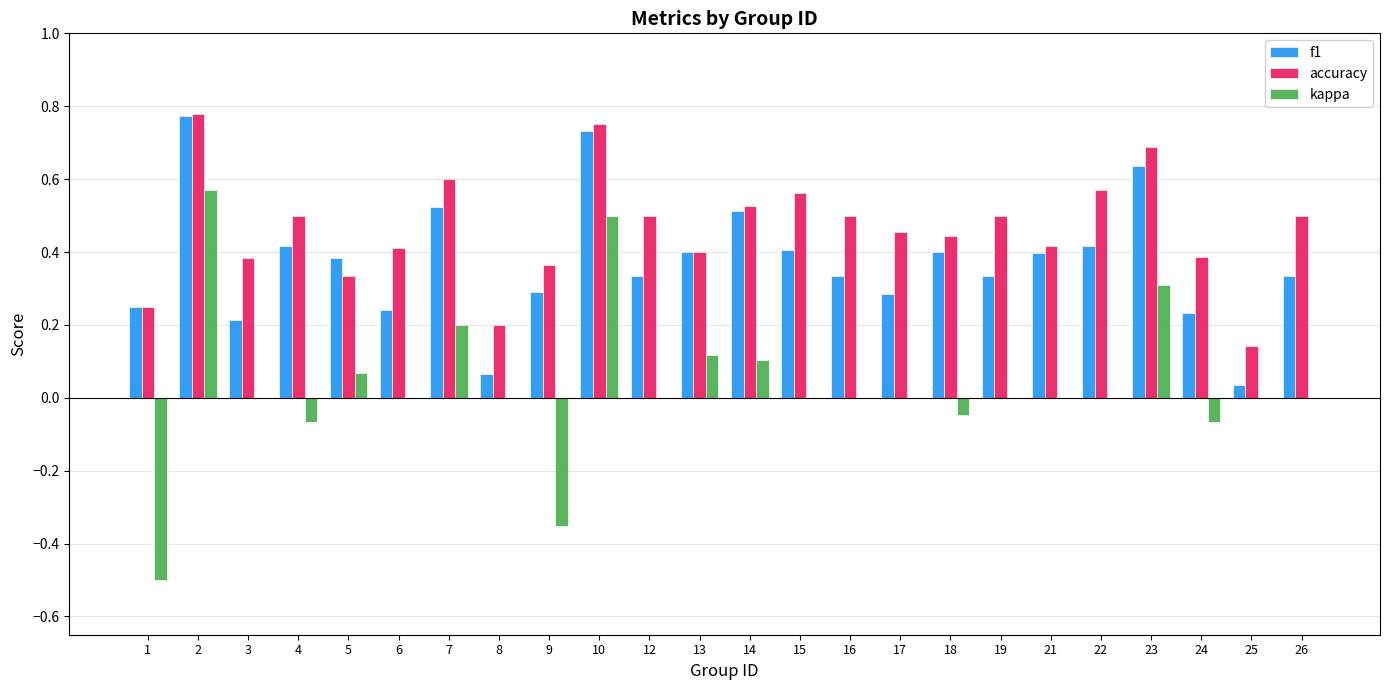

The f1 series shows 0.2 at 6. True or false?

True